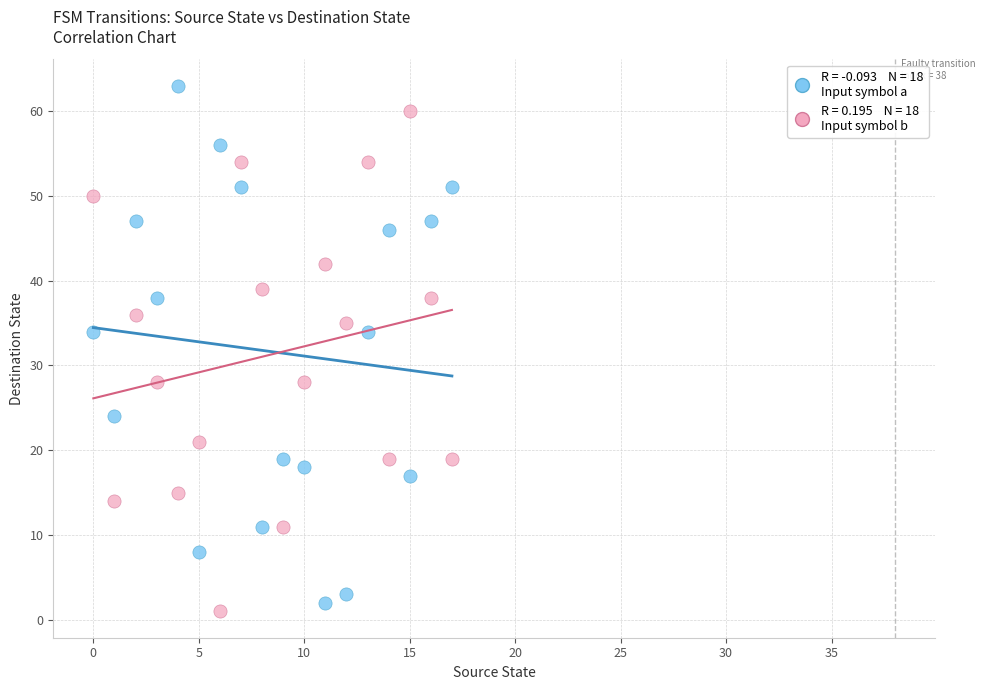

Across all data points, what is the range of Y values (max minus min)?

62